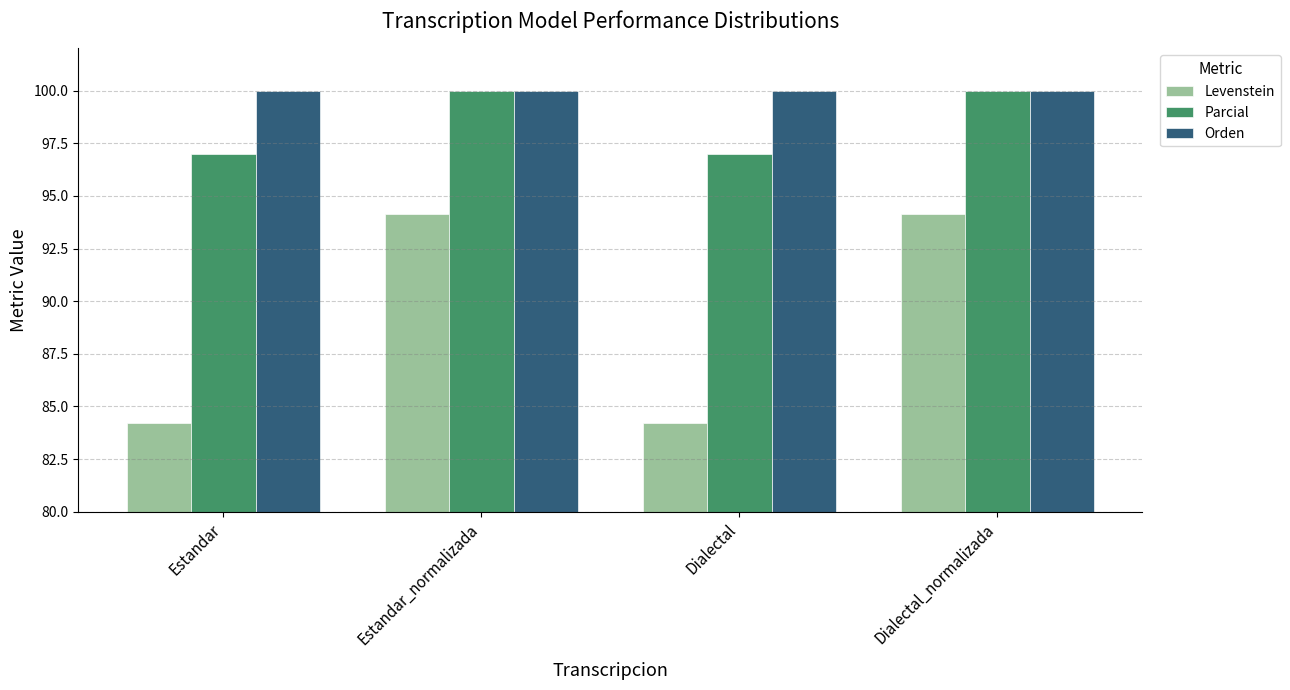

What is the label of the 4th bar from the right?

Estandar